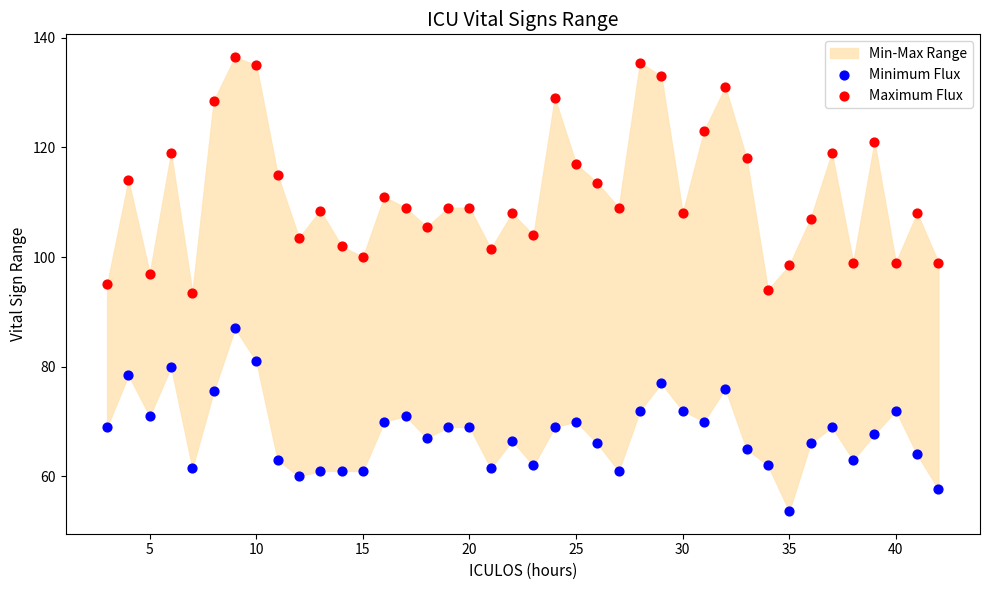

Which series contains the lowest Y value?

Minimum Flux